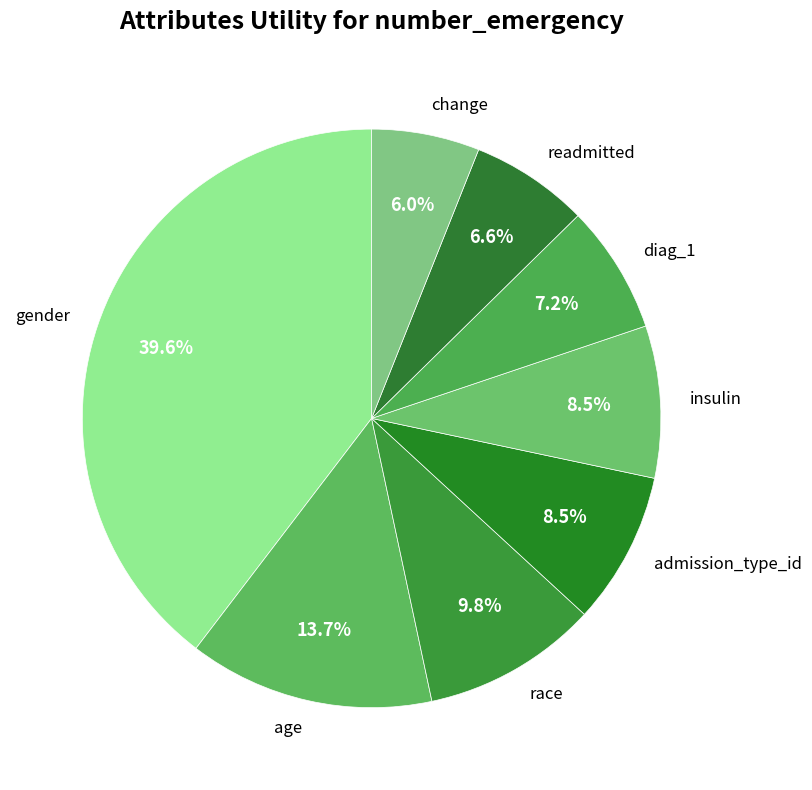

What is the total percentage of readmitted and age?

20.3%